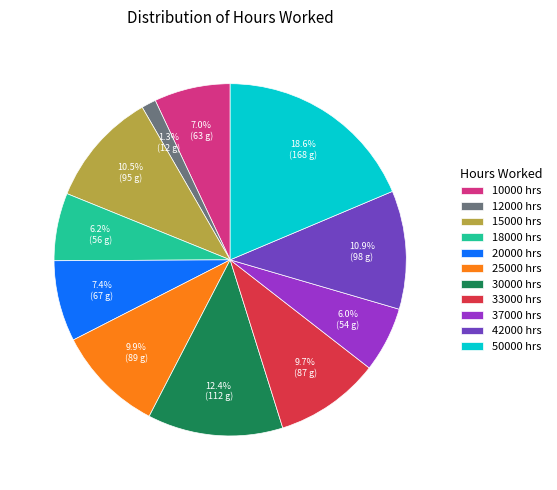

What is the largest slice in the pie chart?

50000